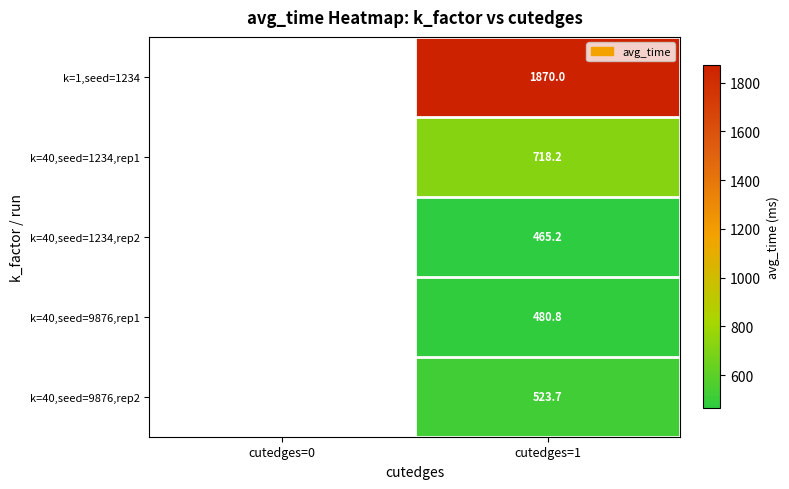

At cutedges=1, list the series in order from largest to smallest.

k=1,seed=1234, k=40,seed=1234,rep1, k=40,seed=9876,rep2, k=40,seed=9876,rep1, k=40,seed=1234,rep2